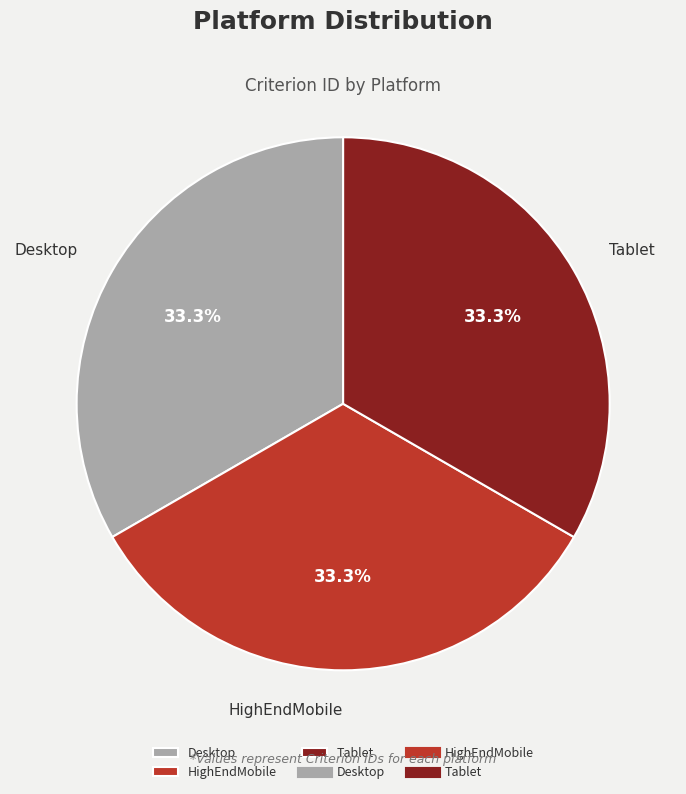

To the nearest percent, what portion does Desktop represent?

33%